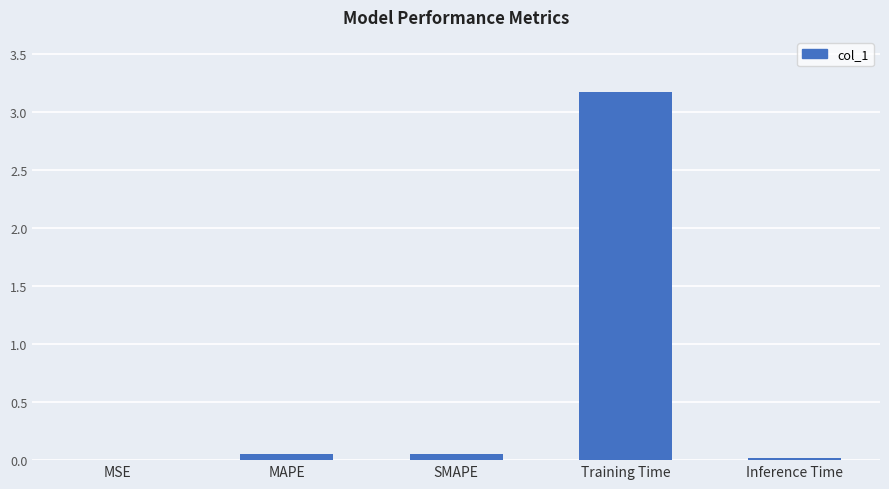

What is the approximate value at Training Time?

3.2